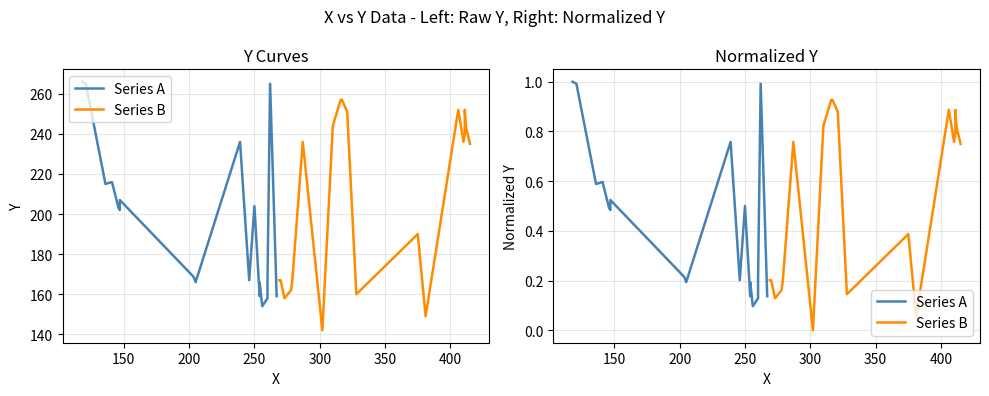

Between which two adjacent categories do Series A and Series B first intersect?

300 and 350